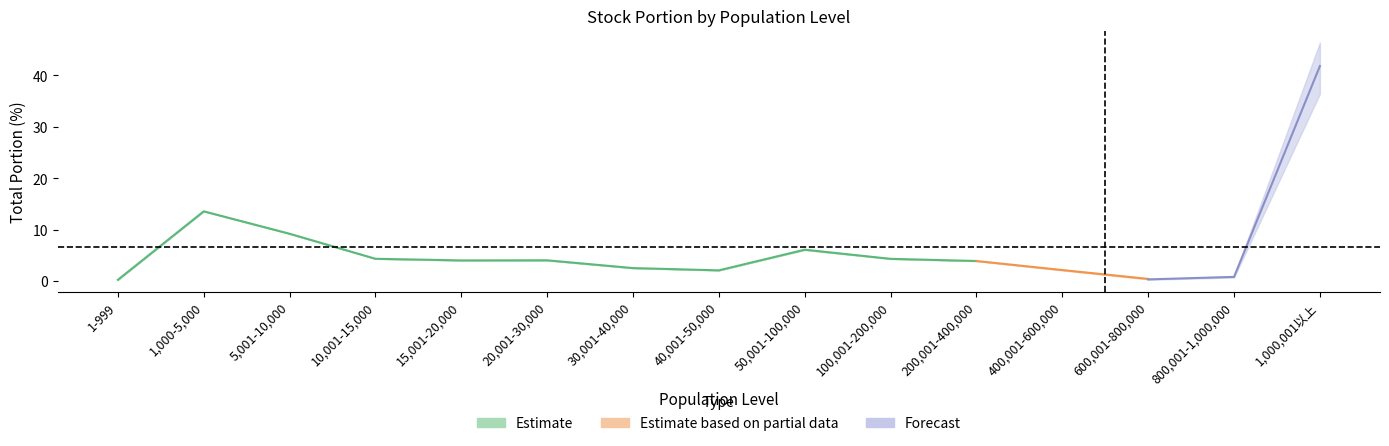

How many lines are shown in the chart?

3